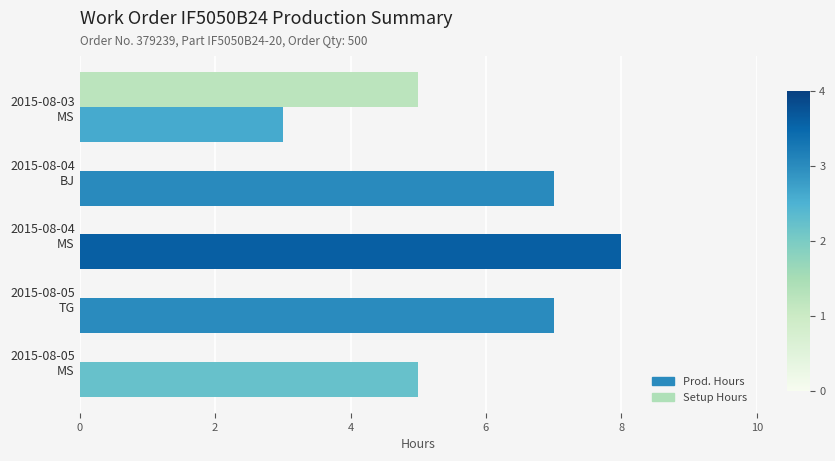

What is the sum of all Prod. Hours values?

30